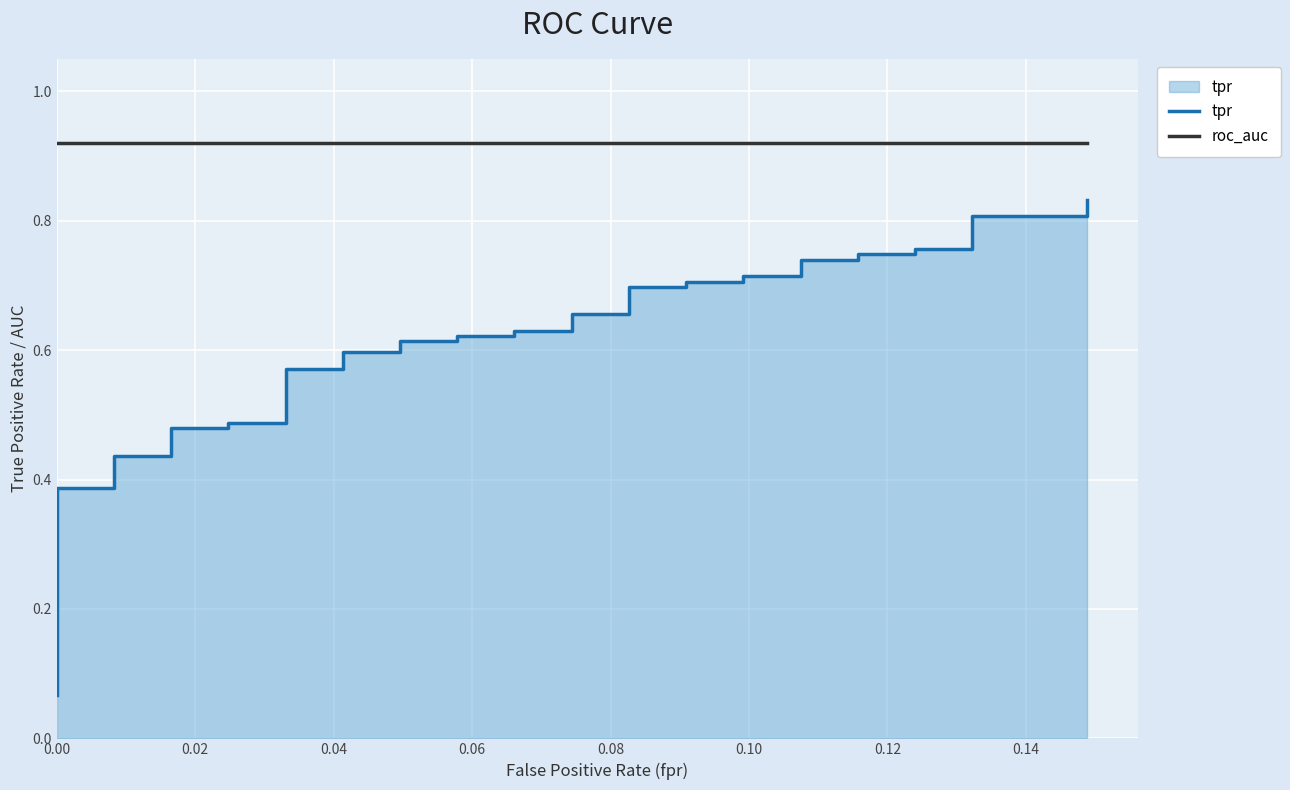

What is the value of the roc_auc point at the 6th from the left?

0.9